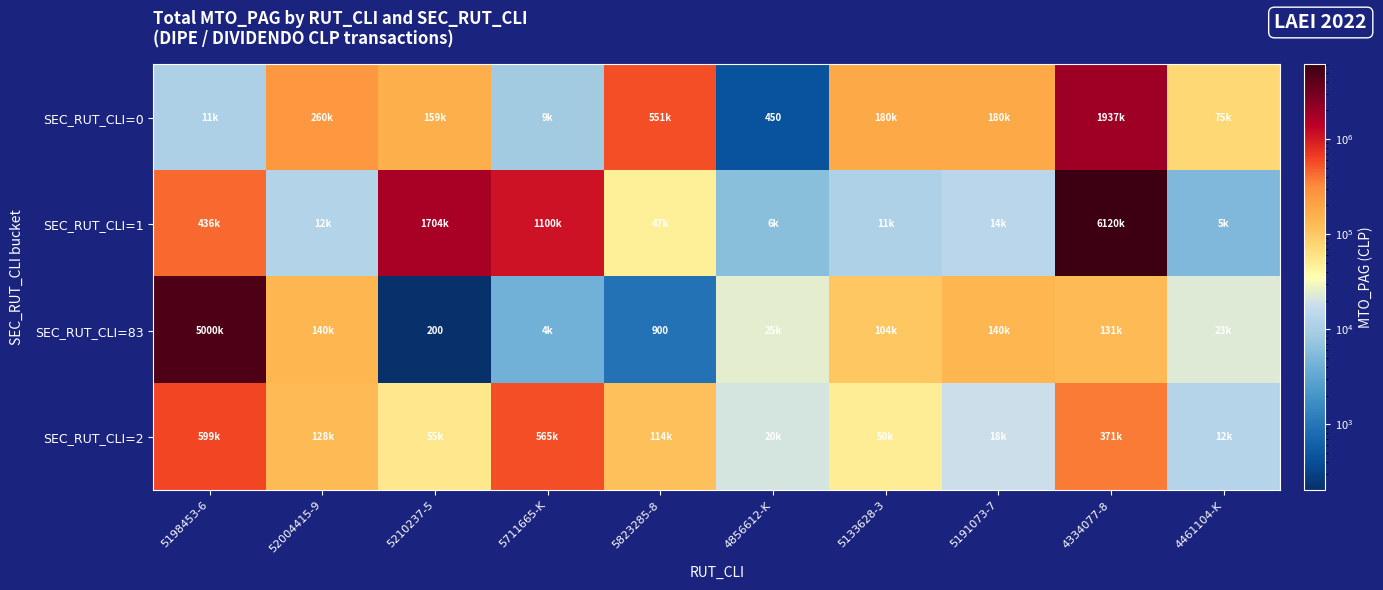

At which category is the sum across all series the highest?

4334077-8